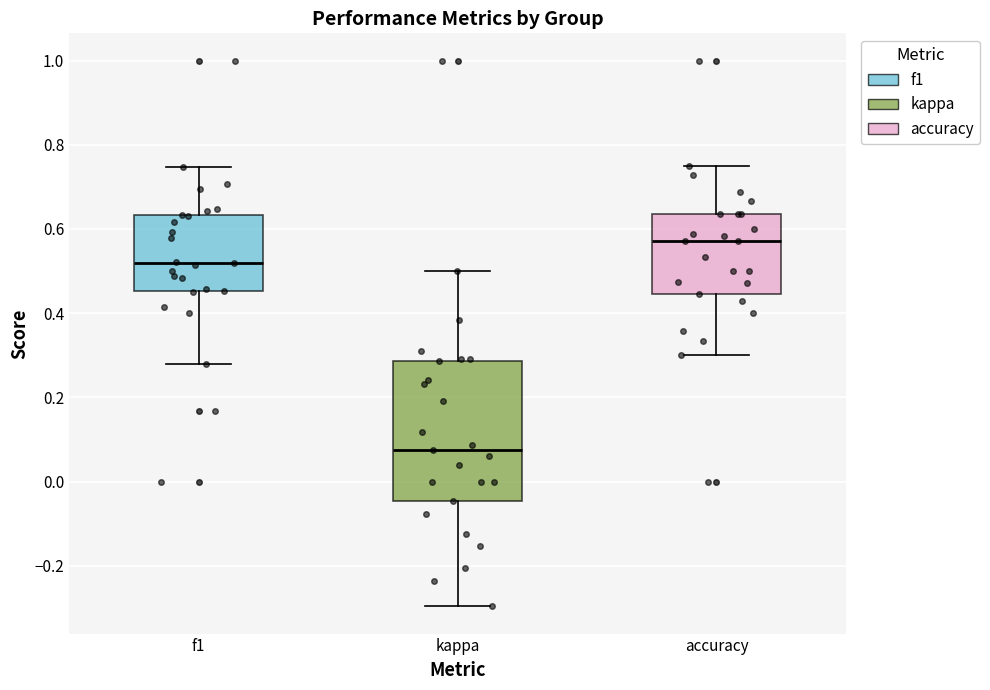

Which box is the tallest, from its lower edge to its upper edge?

kappa